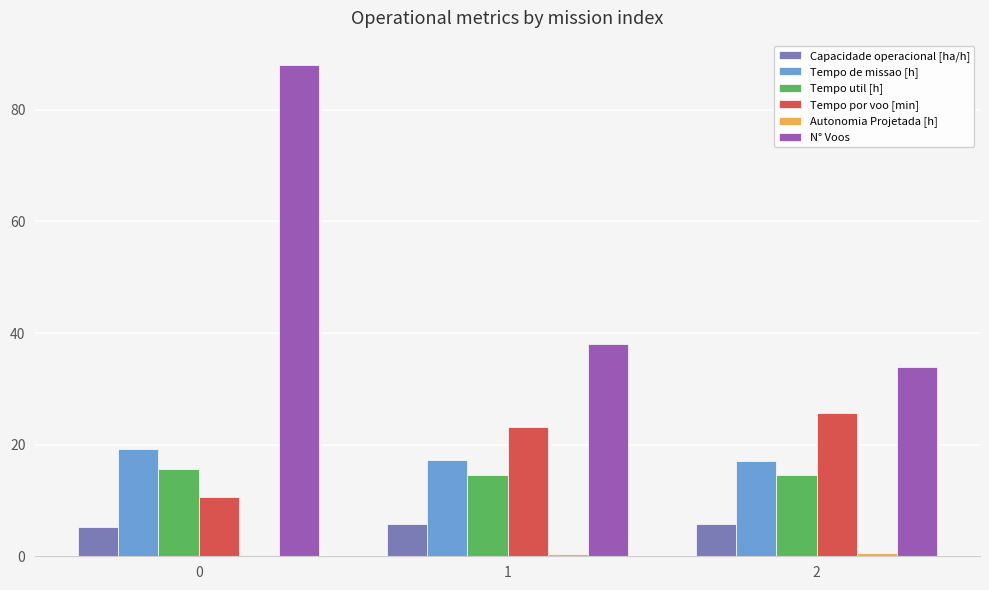

Is the value of Capacidade operacional [ha/h] at 1 greater than the value of N° Voos at 1?

No